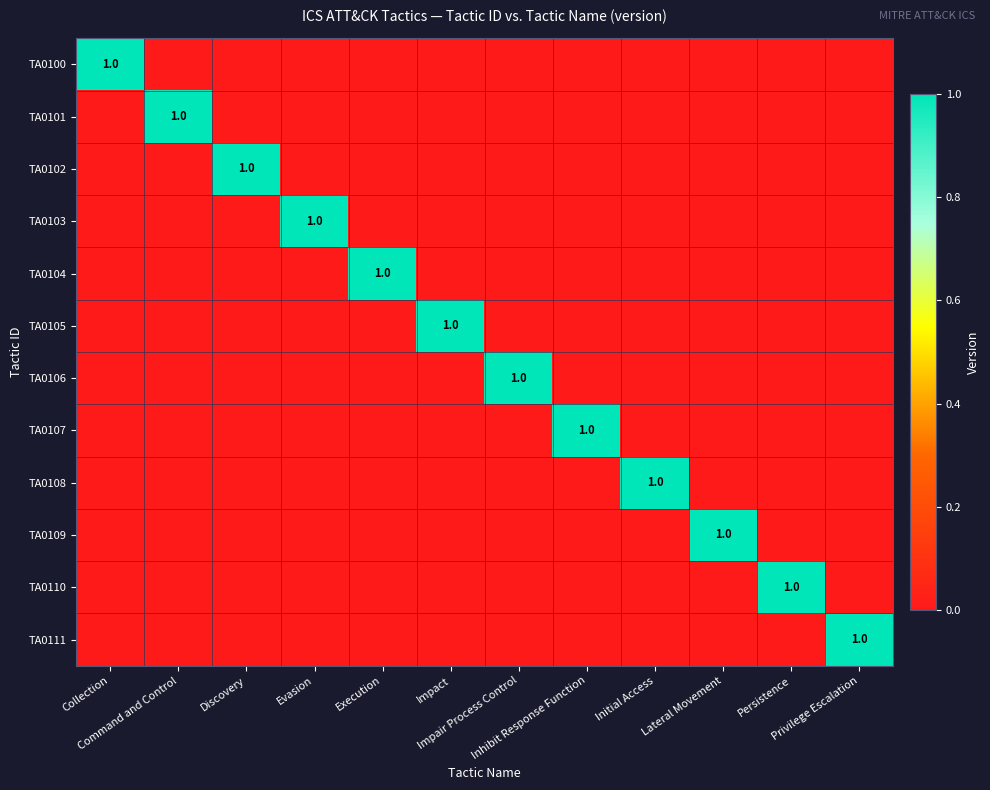

Rank the series by their maximum value, from lowest to highest.

TA0100, TA0101, TA0102, TA0103, TA0104, TA0105, TA0106, TA0107, TA0108, TA0109, TA0110, TA0111